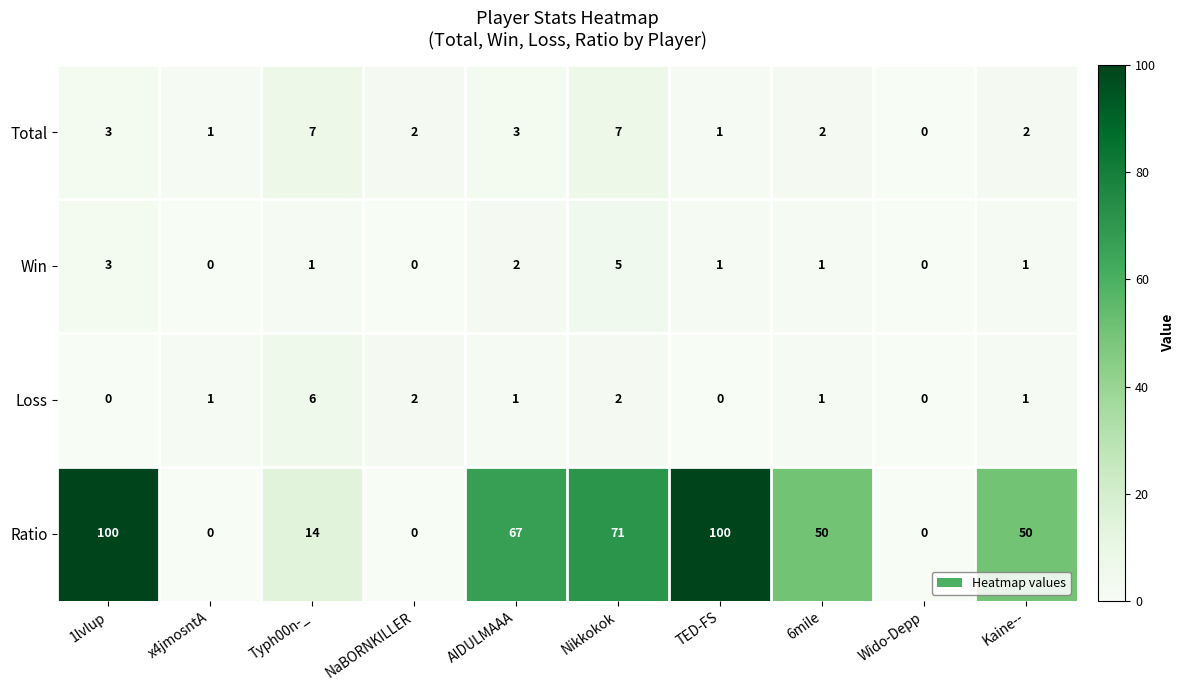

What is the difference between the second highest and minimum values in the Ratio series?

100